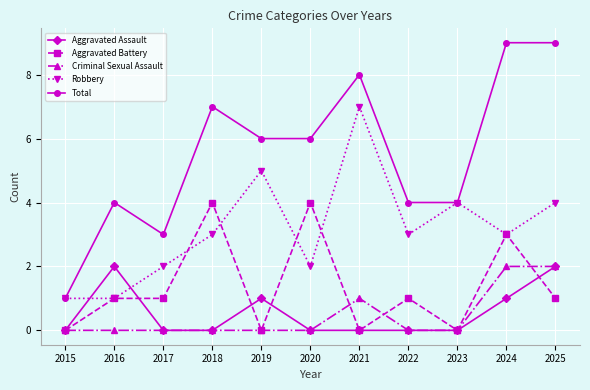

Is it true that Aggravated Assault equals 0 at 2021?

True